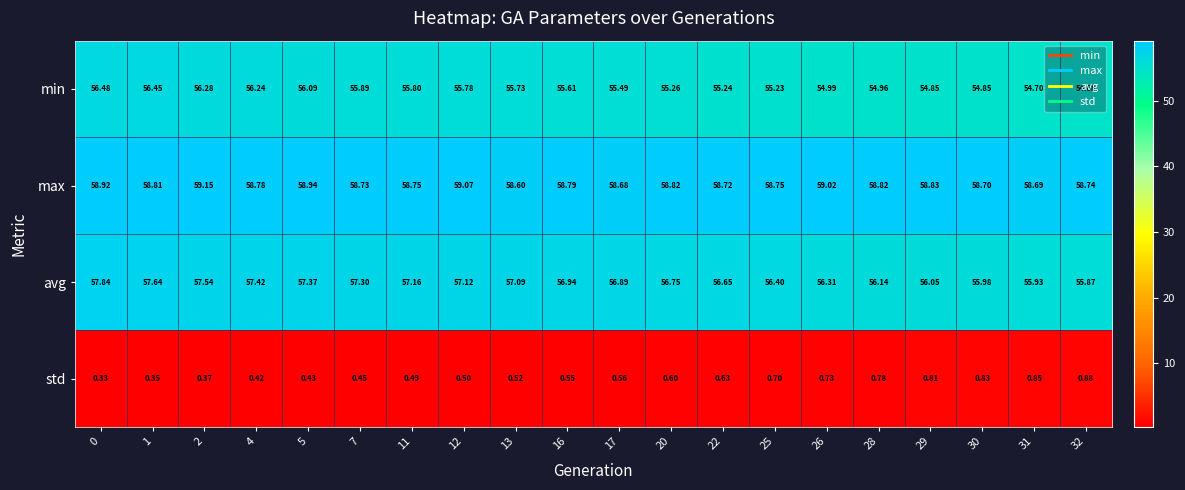

Rank the series by their maximum value, from lowest to highest.

std, min, avg, max